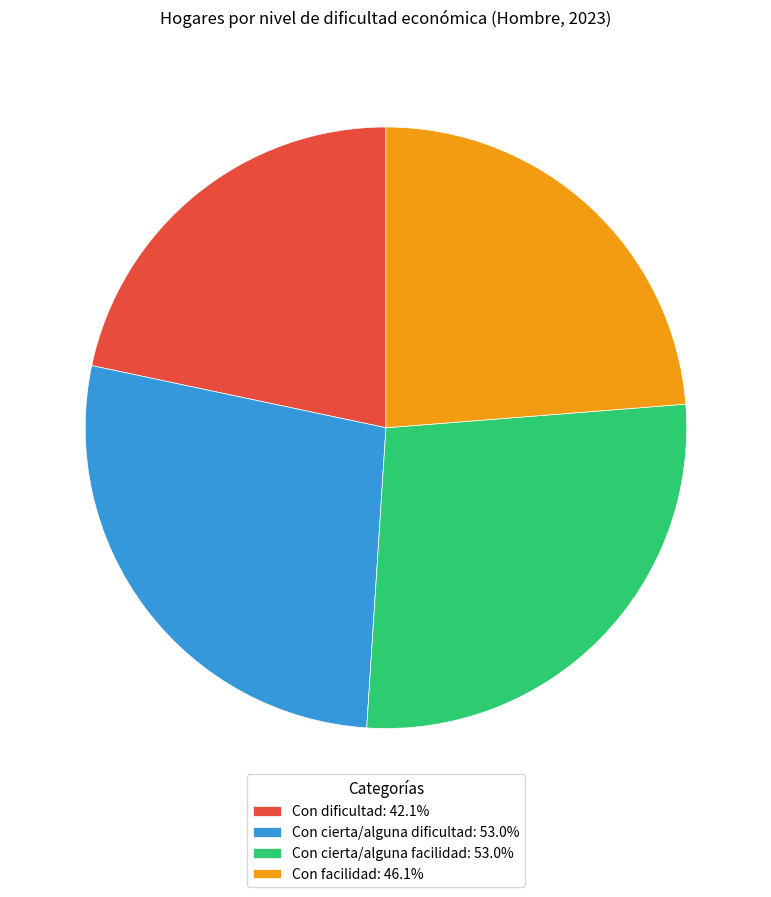

Which has a higher value, Con cierta/alguna facilidad or Con dificultad?

Con cierta/alguna facilidad